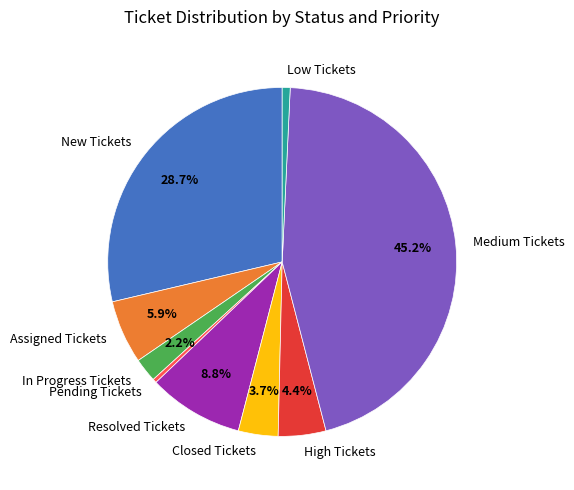

Is there any slice that represents more than half of the pie?

No